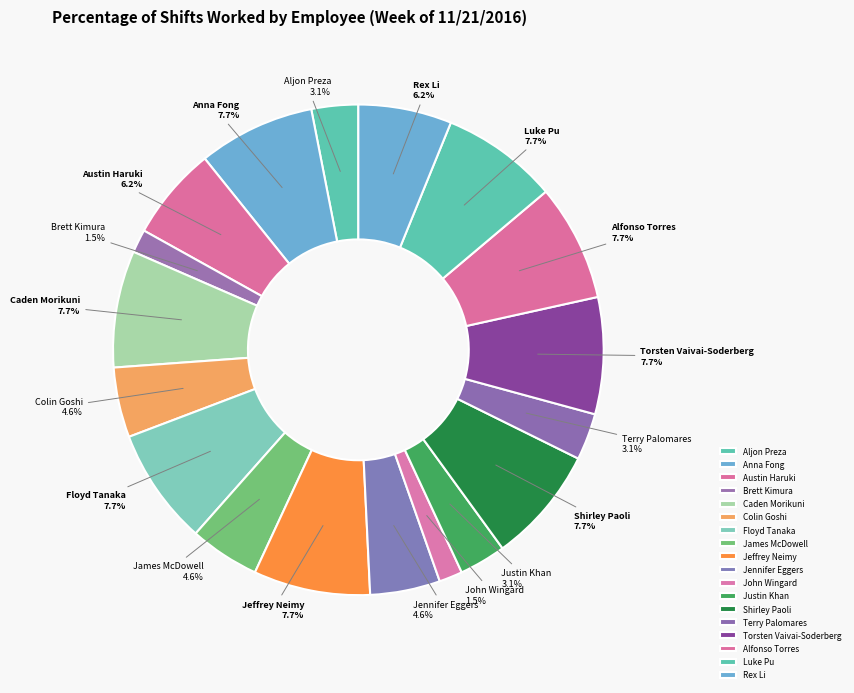

How many segments does this pie chart have?

18